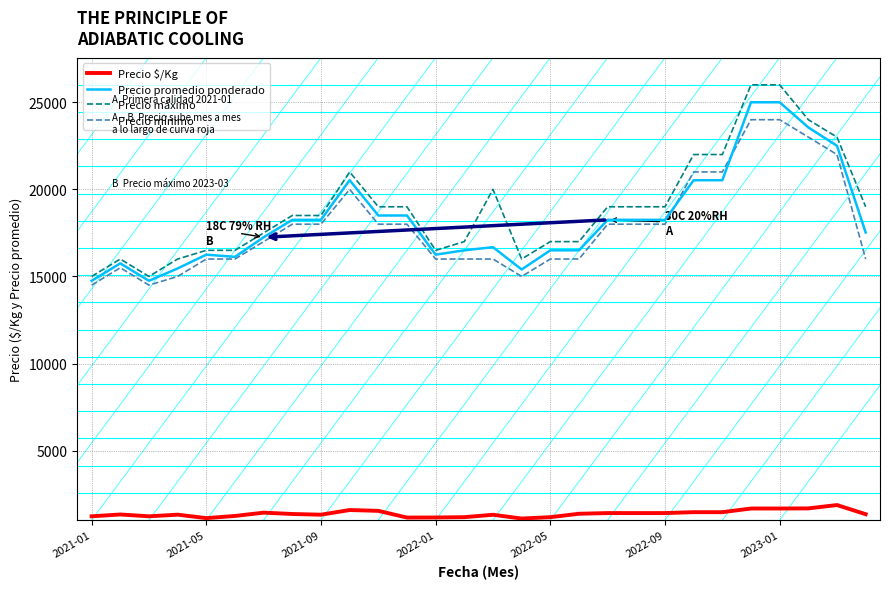

What is the minimum value for Precio mínimo?

14500